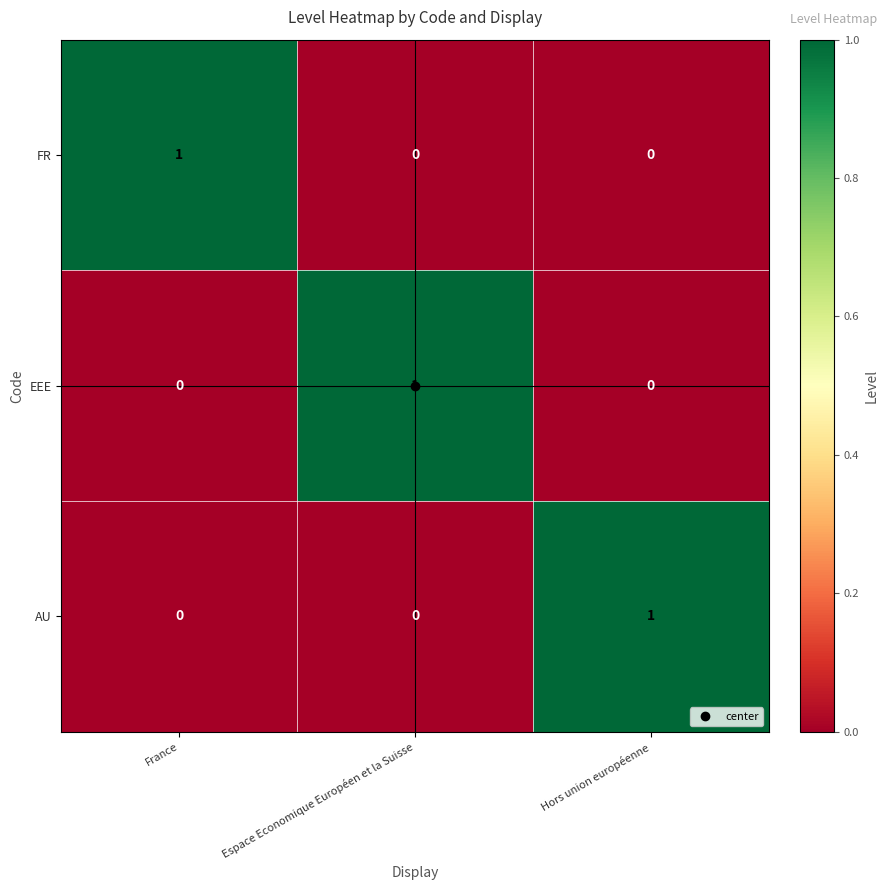

True or false: AU has a value of 0 at Espace Economique Européen et la Suisse.

True